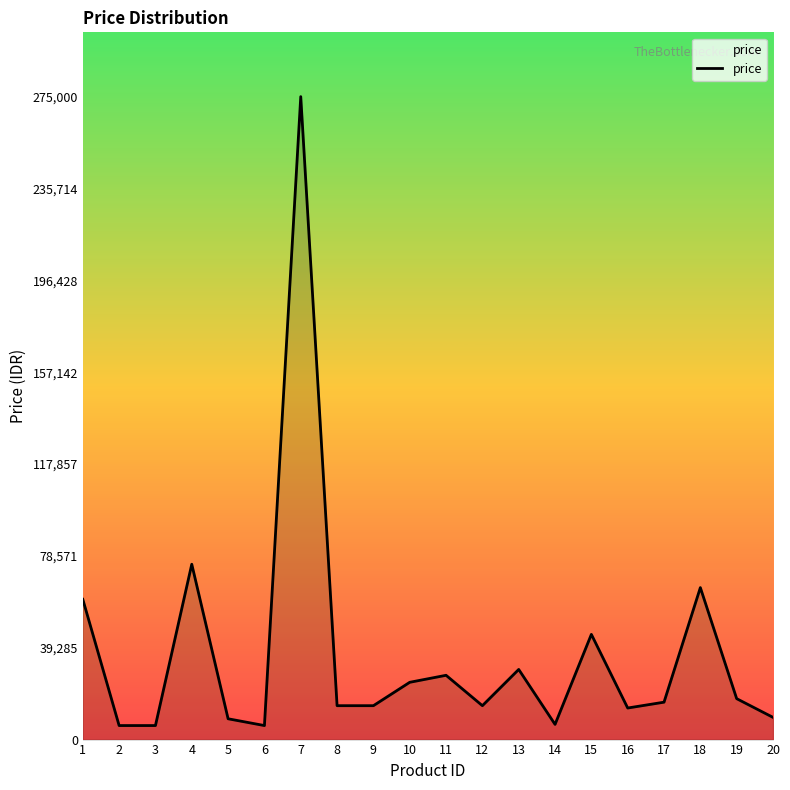

What is the change in value from 4 to 10?

-50500